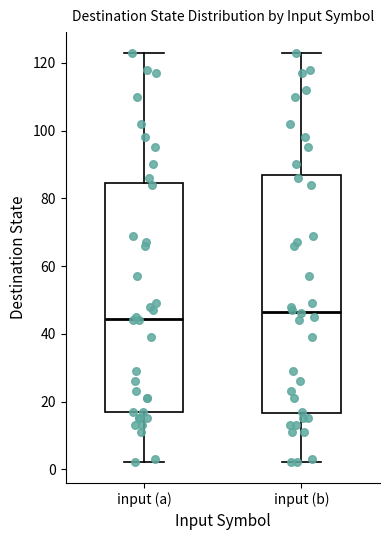

Reading left to right, transcribe this box plot: for each box, give where its median line is, the range the box spans, and where its two whiskers end, as read against the y-axis. The values are not printed on the chart, so give them approximately, as read against the axis.

input (a): median 44, box 18 to 84, whiskers 2 to 124
input (b): median 46, box 16 to 88, whiskers 2 to 124